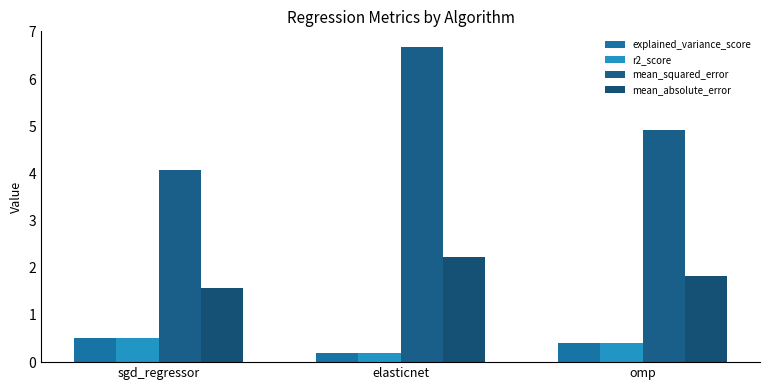

Reading right to left, transcribe all the data shown in this chart.

explained_variance_score: omp=0.4	elasticnet=0.2	sgd_regressor=0.5
r2_score: omp=0.4	elasticnet=0.2	sgd_regressor=0.5
mean_squared_error: omp=4.9	elasticnet=6.7	sgd_regressor=4.1
mean_absolute_error: omp=1.8	elasticnet=2.2	sgd_regressor=1.6